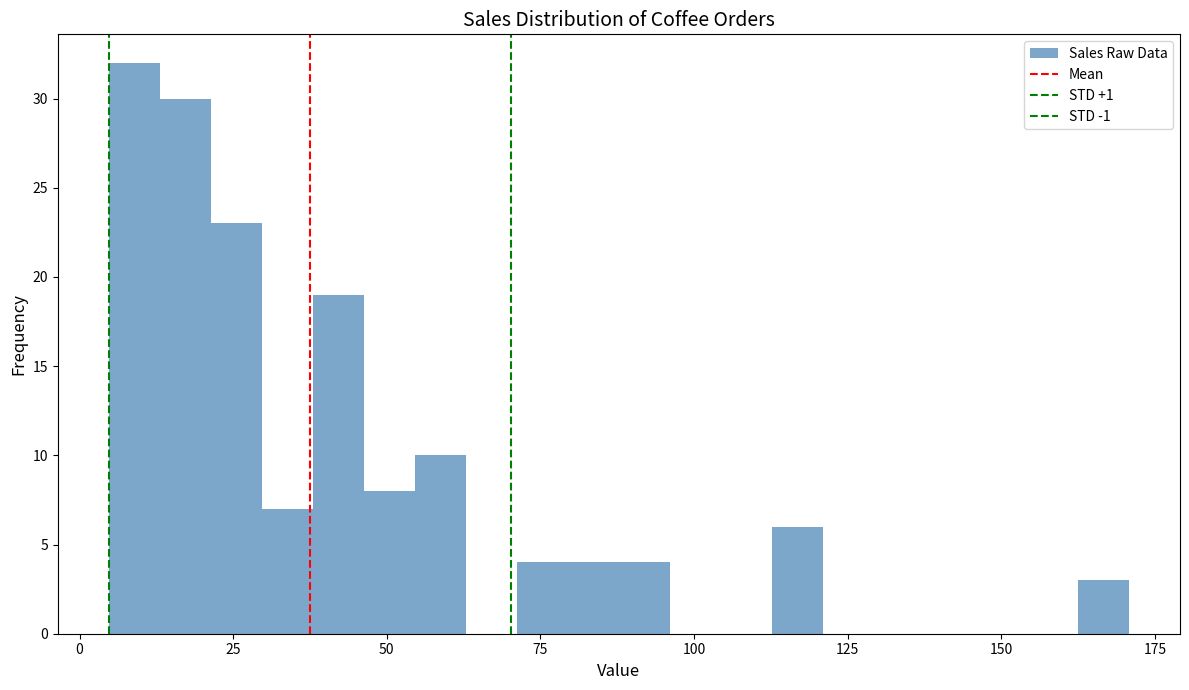

Around what value on the x-axis is the tallest bar? Give the approximate position of its centre, as read against the axis.

10